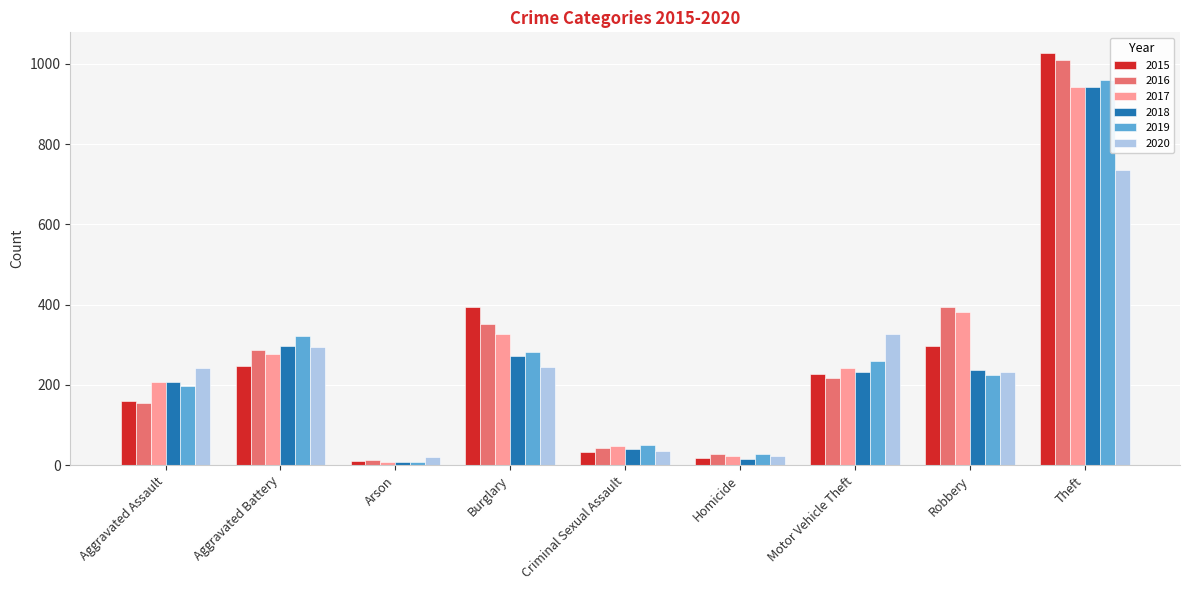

What value does the 2015 series have at Theft?

1027